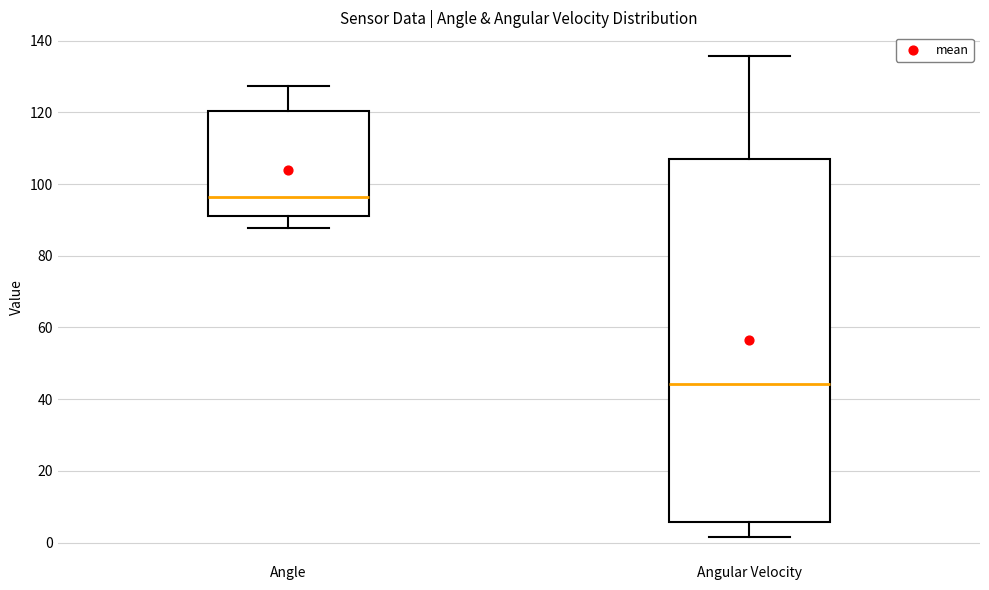

Comparing the boxes themselves (not the whiskers), which one is the tallest?

Angular Velocity